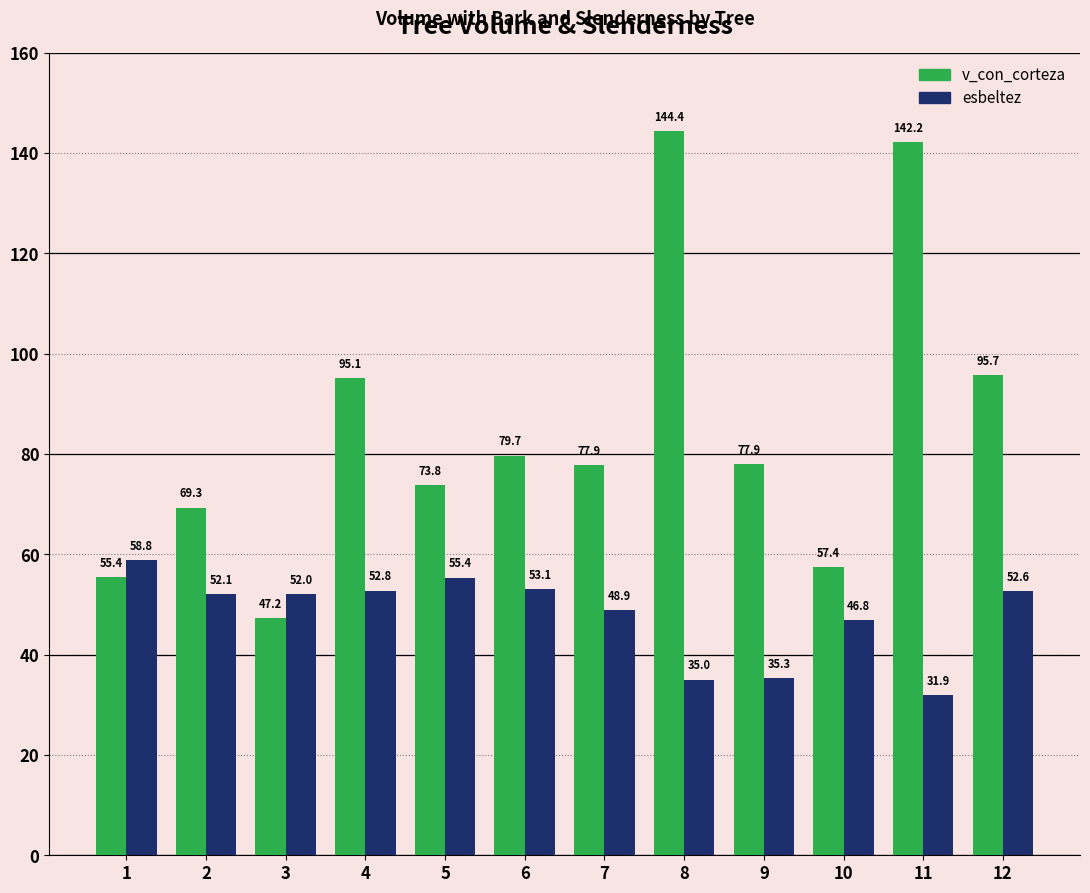

Reading left to right, extract all data points from this chart.

v_con_corteza: 55.4	69.3	47.2	95.1	73.8	79.7	77.9	144.4	77.9	57.4	142.2	95.7
esbeltez: 58.8	52.1	52.0	52.8	55.4	53.1	48.9	35.0	35.3	46.8	31.9	52.6